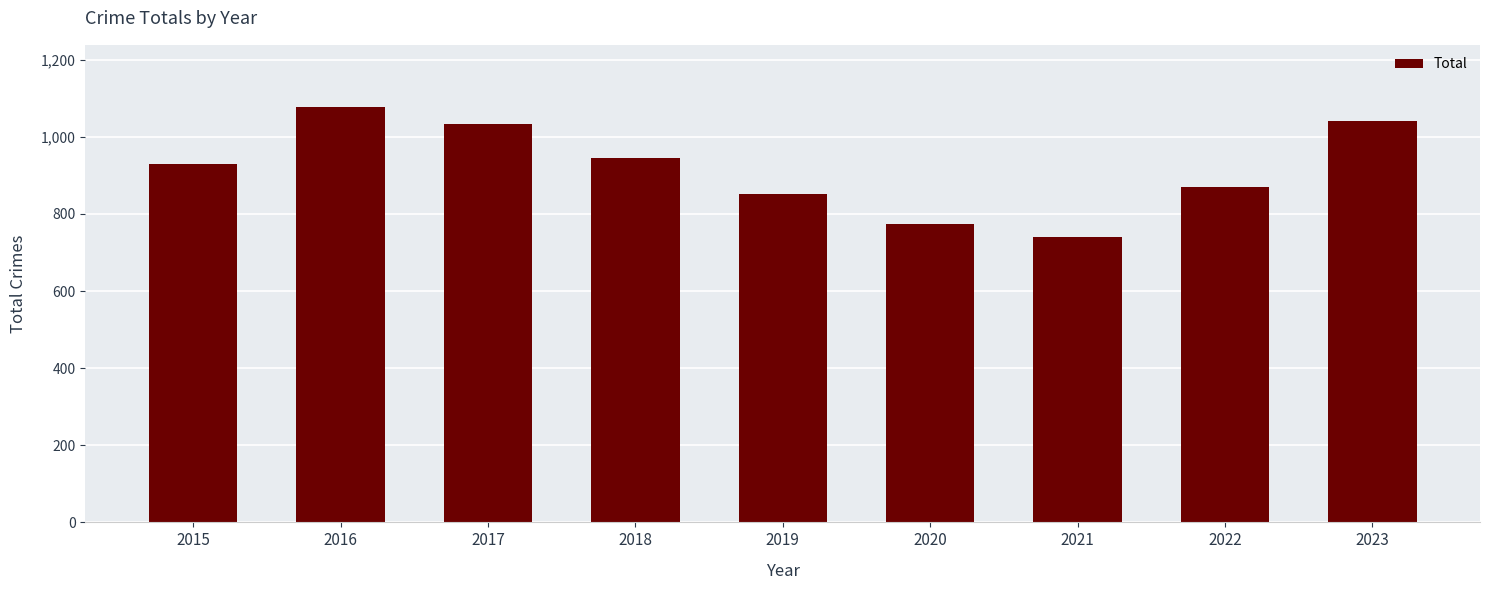

Reading left to right, extract all data points from this chart.

2015=929	2016=1077	2017=1034	2018=944	2019=852	2020=774	2021=739	2022=870	2023=1040